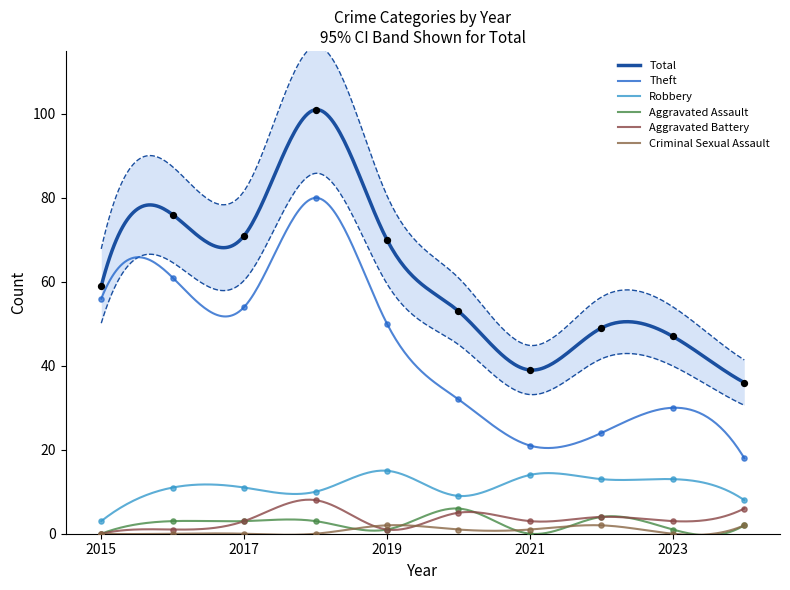

What are all the series names shown in the legend?

Robbery, Theft, Total, Aggravated Assault, Aggravated Battery, Criminal Sexual Assault